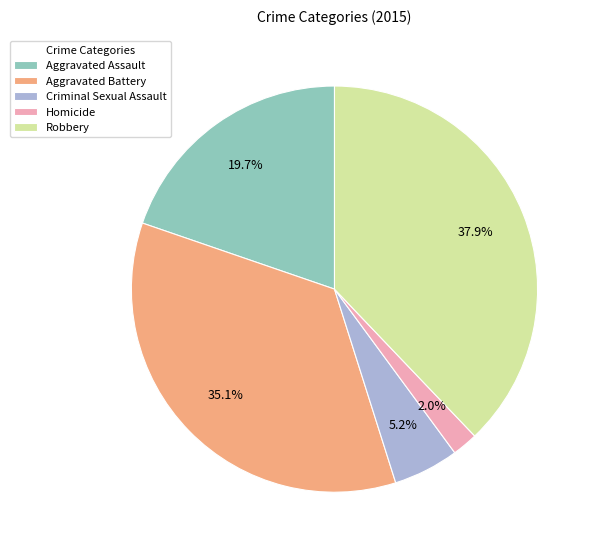

What percentage is the Aggravated Battery slice, to the nearest percent?

35%